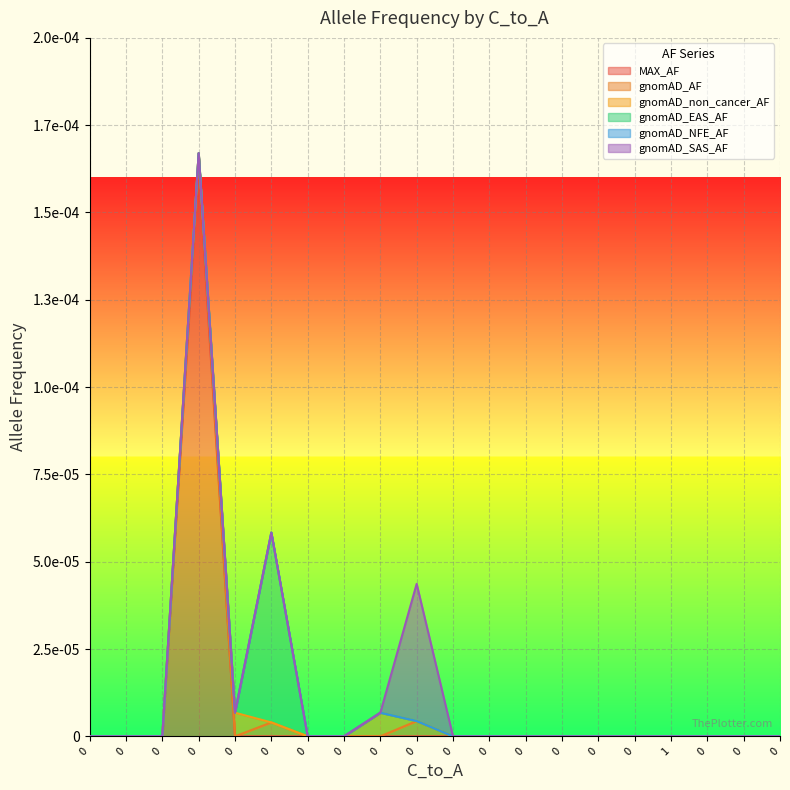

True or false: gnomAD_AF has a value of 0.0 at 0.

True